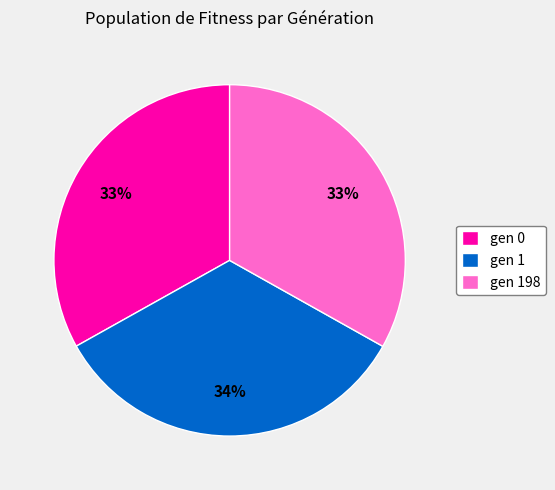

To the nearest percent, what is the average slice percentage?

33%